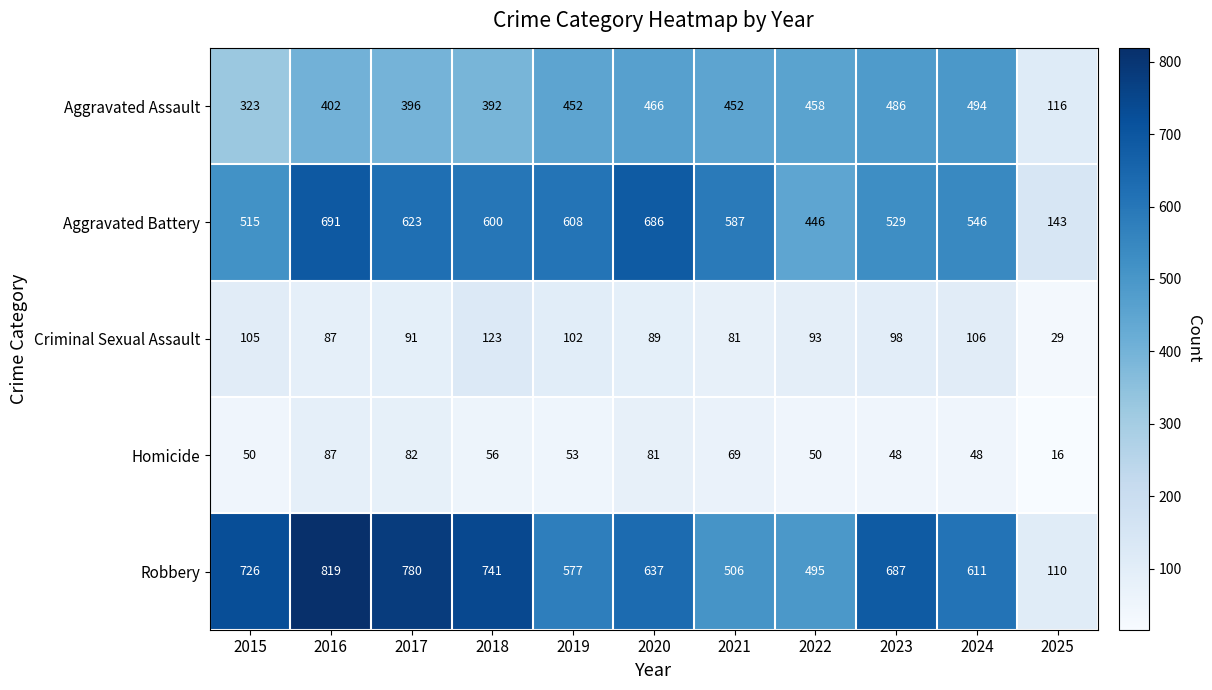

Is it true that Criminal Sexual Assault equals 131 at 2023?

False